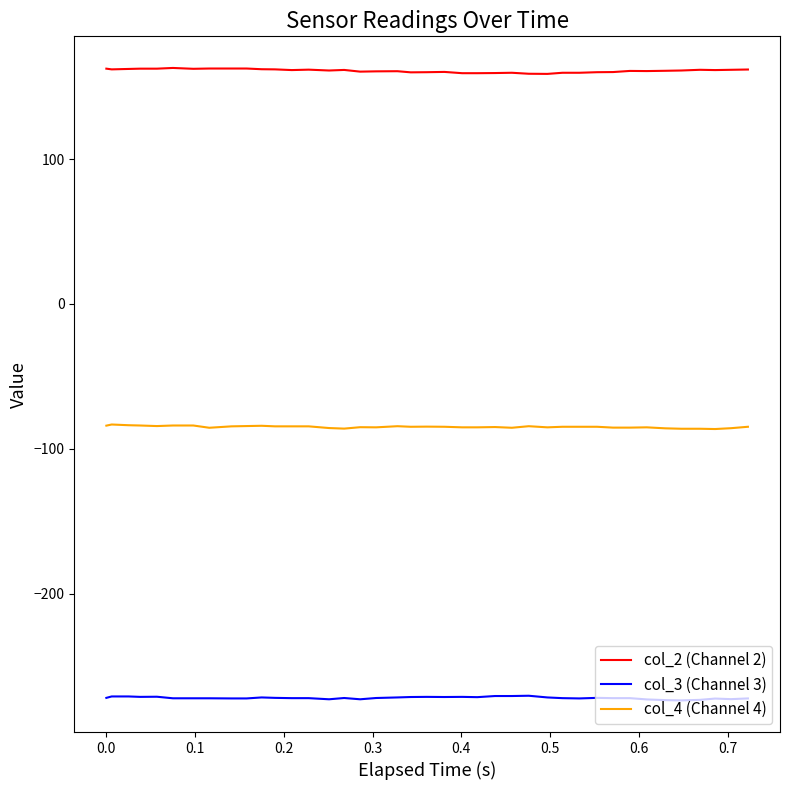

List the series in order of their overall mean, lowest first.

col_3 (Channel 3), col_4 (Channel 4), col_2 (Channel 2)